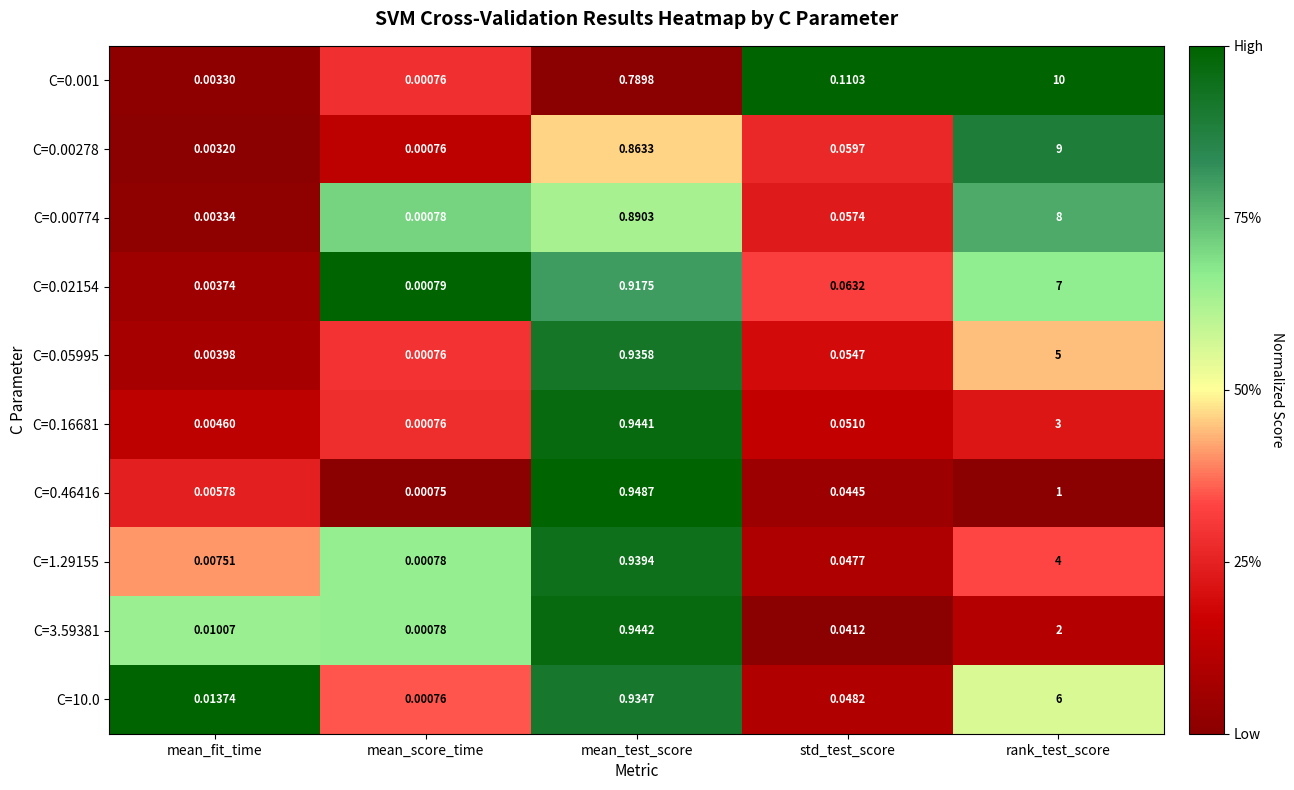

Rank the categories by C=0.001 value from highest to lowest.

rank_test_score, mean_test_score, std_test_score, mean_fit_time, mean_score_time